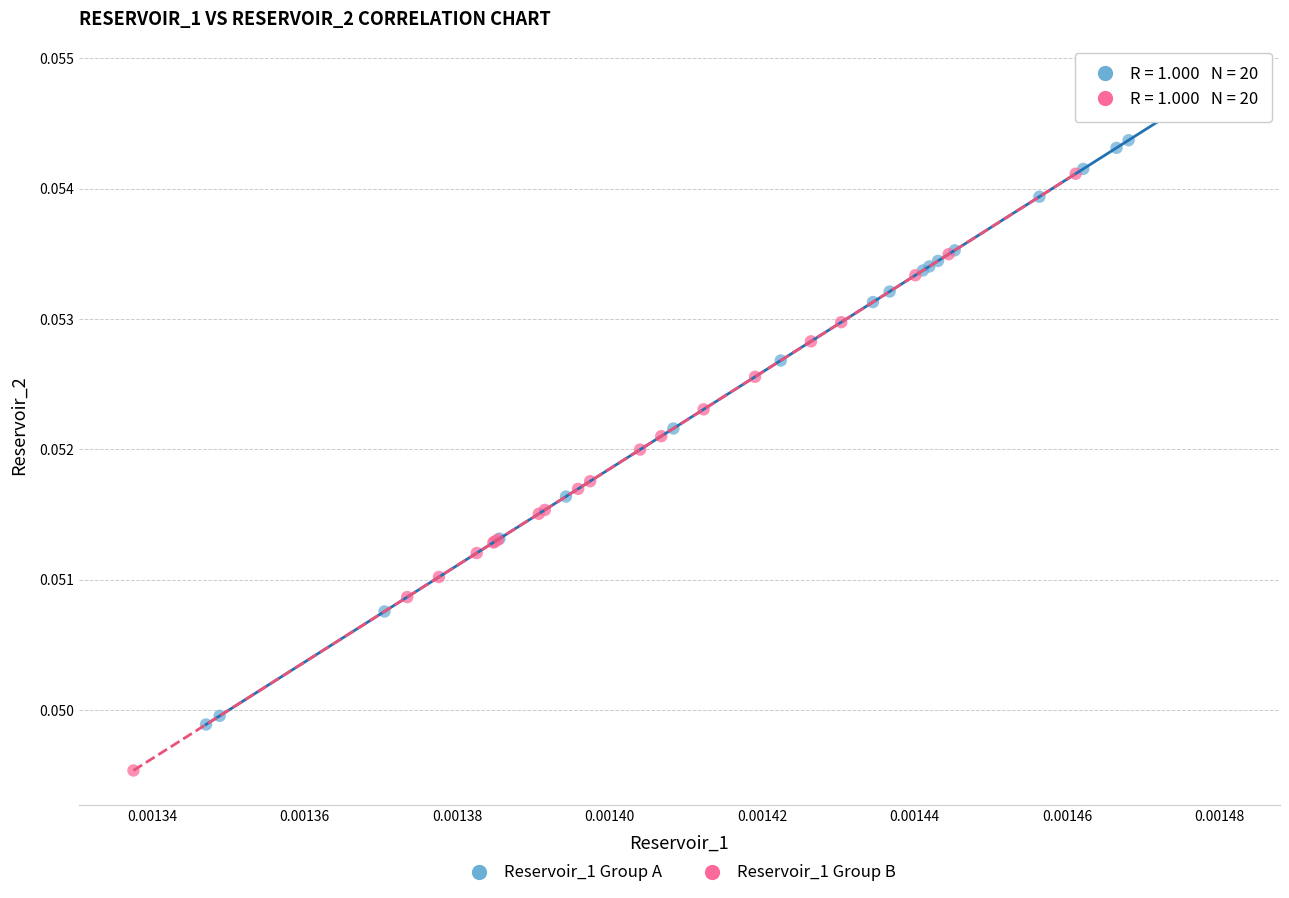

Which series has the widest spread of Y values?

Reservoir_1 Group A